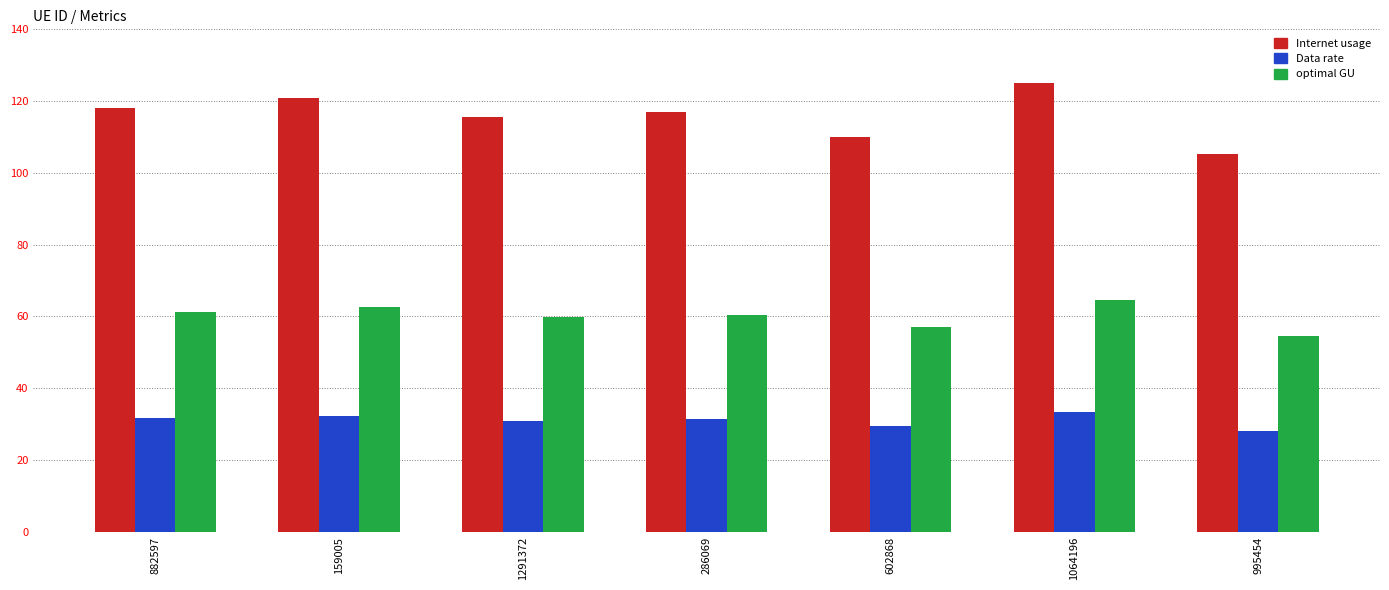

What is the approximate value of Internet usage at 159005?

120.8